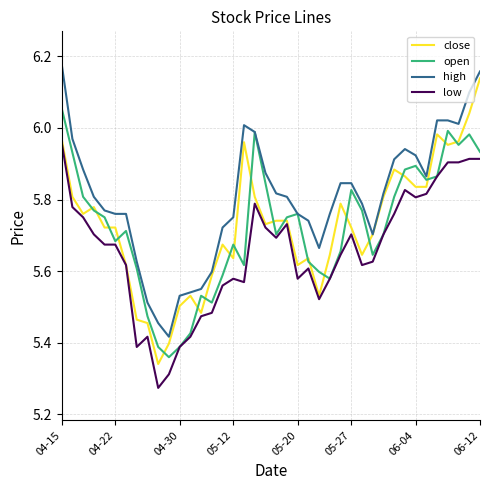

Which series has the largest total across all categories?

high